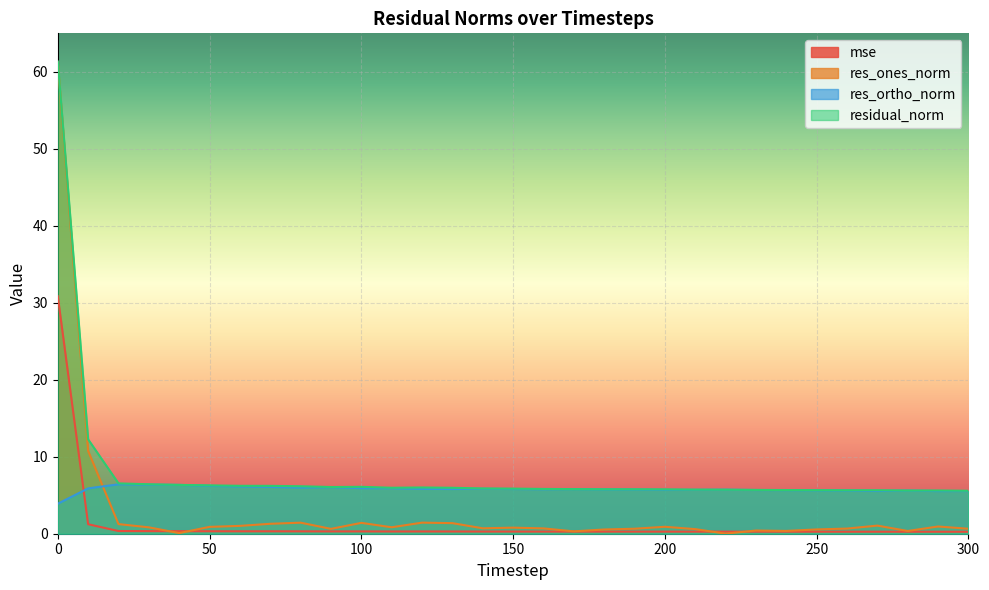

Rank the series at 260 from lowest to highest value.

mse, res_ones_norm, res_ortho_norm, residual_norm